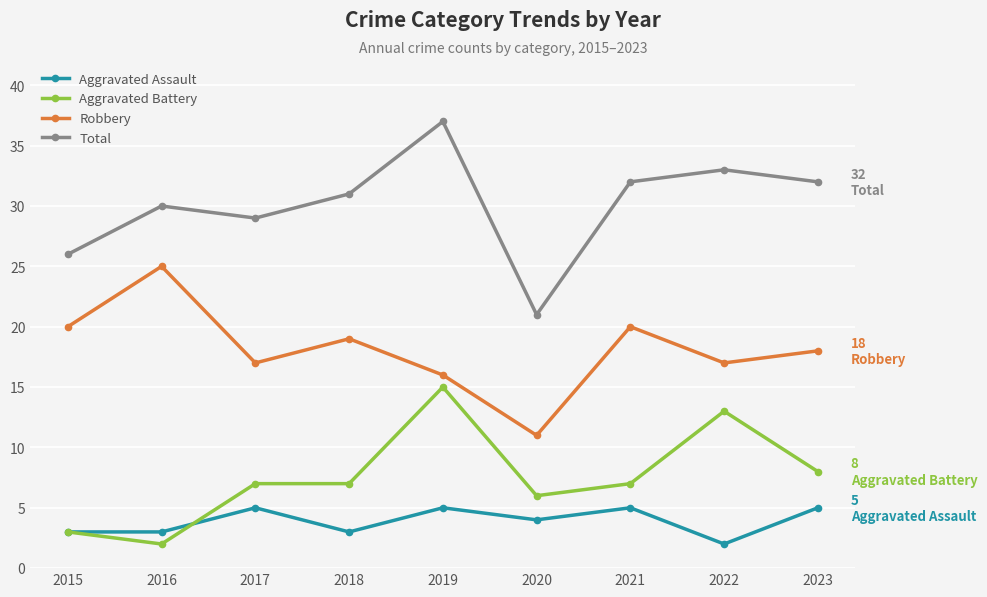

At which label is Robbery closest to 18?

2023